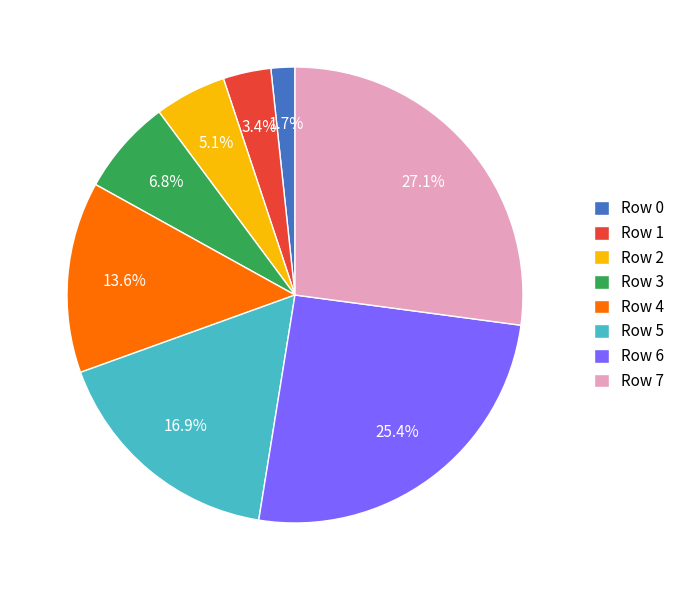

The Row 1 slice represents 3% of the pie. True or false?

True